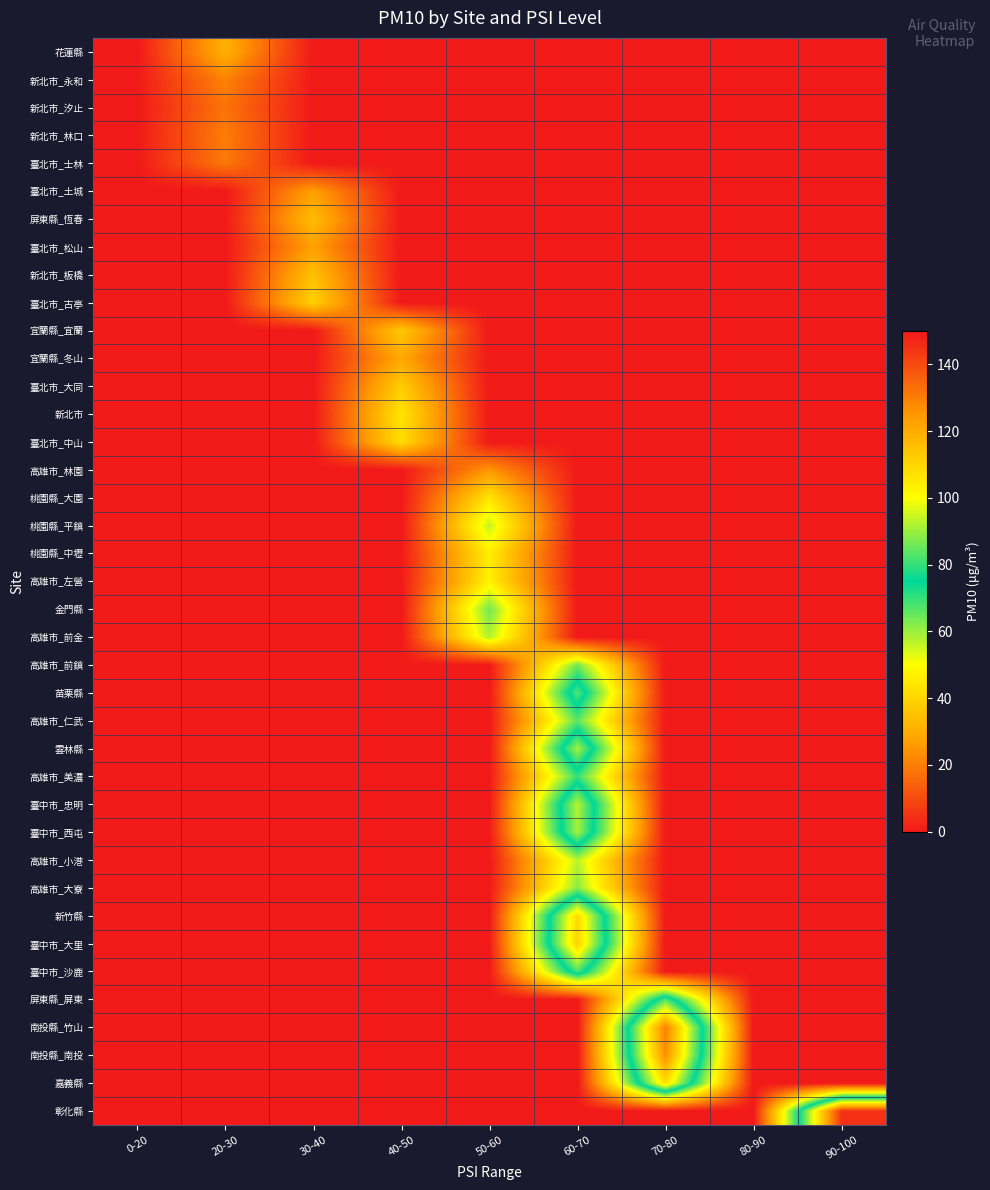

At which category does the chart reach its minimum across all series?

0-20